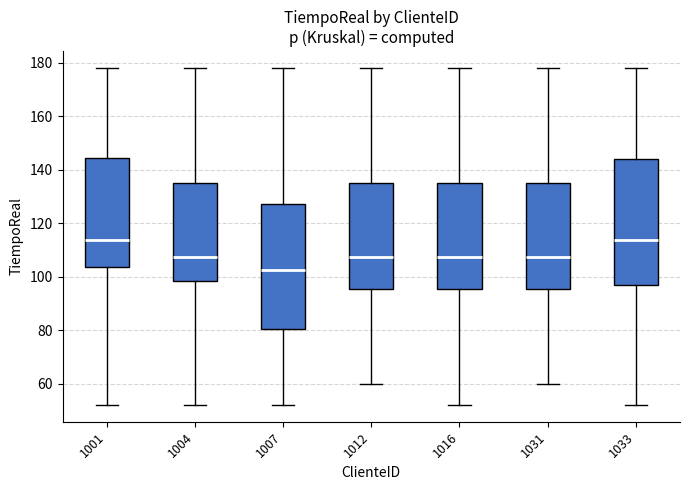

Reading left to right, read every box against the y-axis: the position of its median line, the range the box covers, and the ends of its whiskers. The values are not printed on the chart, so give them approximately, as read against the axis.

1001: median 114, box 104 to 144, whiskers 52 to 178
1004: median 108, box 98 to 136, whiskers 52 to 178
1007: median 102, box 80 to 128, whiskers 52 to 178
1012: median 108, box 96 to 136, whiskers 60 to 178
1016: median 108, box 96 to 136, whiskers 52 to 178
1031: median 108, box 96 to 136, whiskers 60 to 178
1033: median 114, box 98 to 144, whiskers 52 to 178